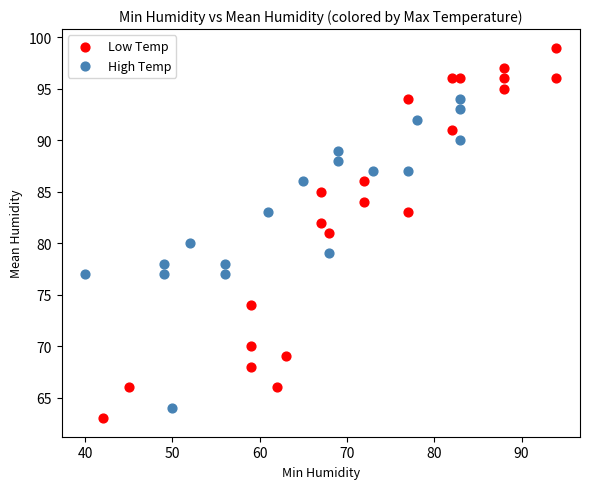

Which series has the widest spread of Y values?

Low Temp